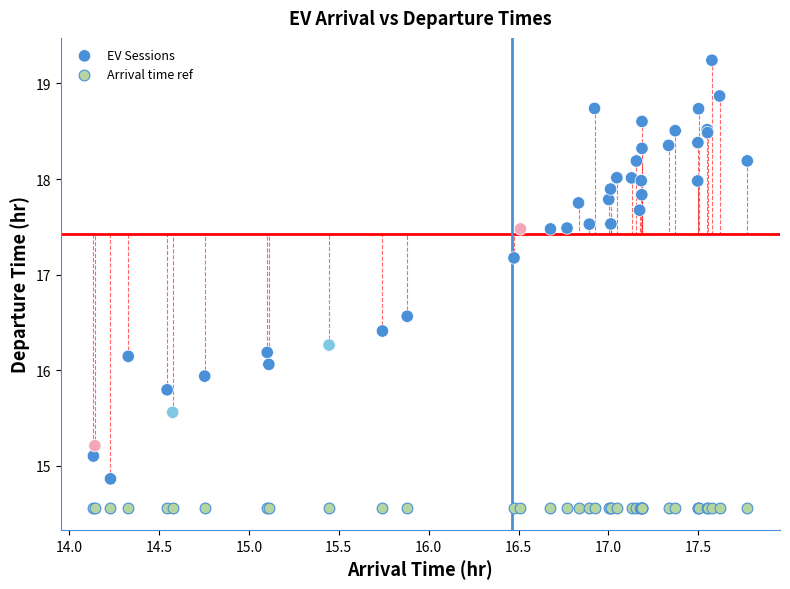

Which series reaches the maximum Y coordinate?

EV Sessions